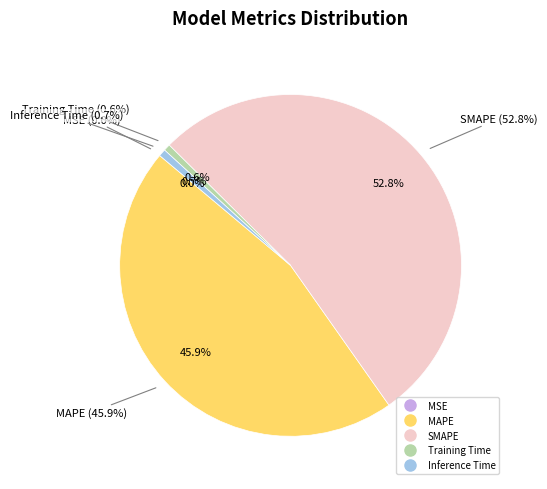

Which slice is the smallest?

MSE